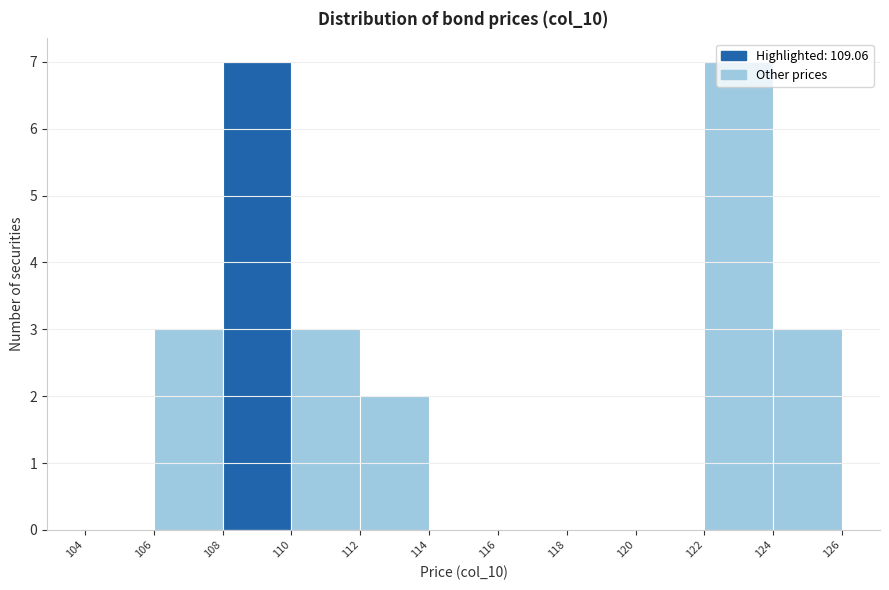

Reading left to right, transcribe this chart: for each bar, give the range it covers on the x-axis and its height. The values are not printed on the chart, so give them approximately, as read against the axis.

104 to 106: 0
106 to 108: 3
108 to 110: 7
110 to 112: 3
112 to 114: 2
114 to 116: 0
116 to 118: 0
118 to 120: 0
120 to 122: 0
122 to 124: 7
124 to 126: 3